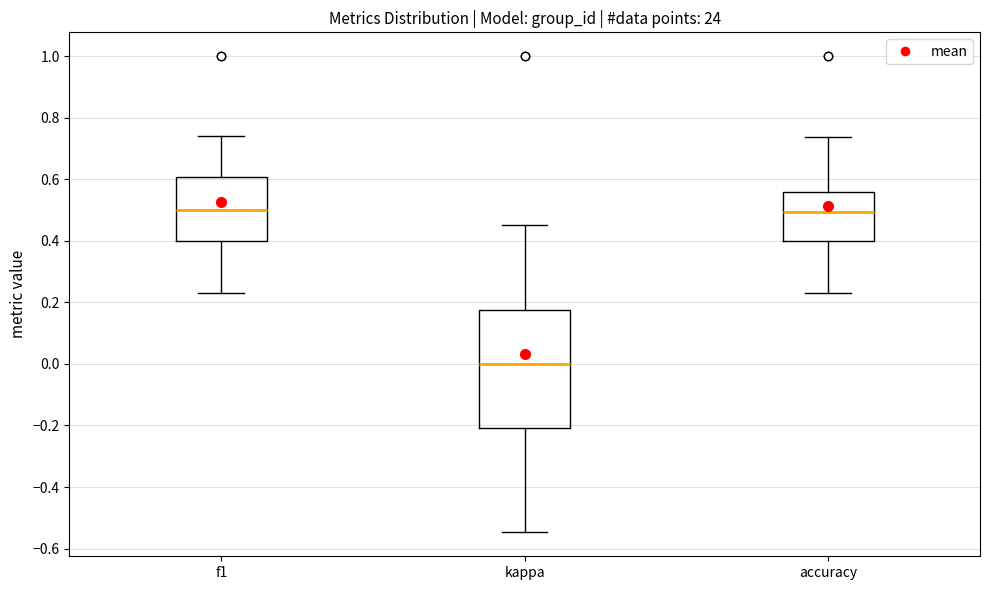

Where is the upper edge of the box for kappa on the y-axis? The values are not printed on the chart, so give them approximately, as read against the axis.

0.18